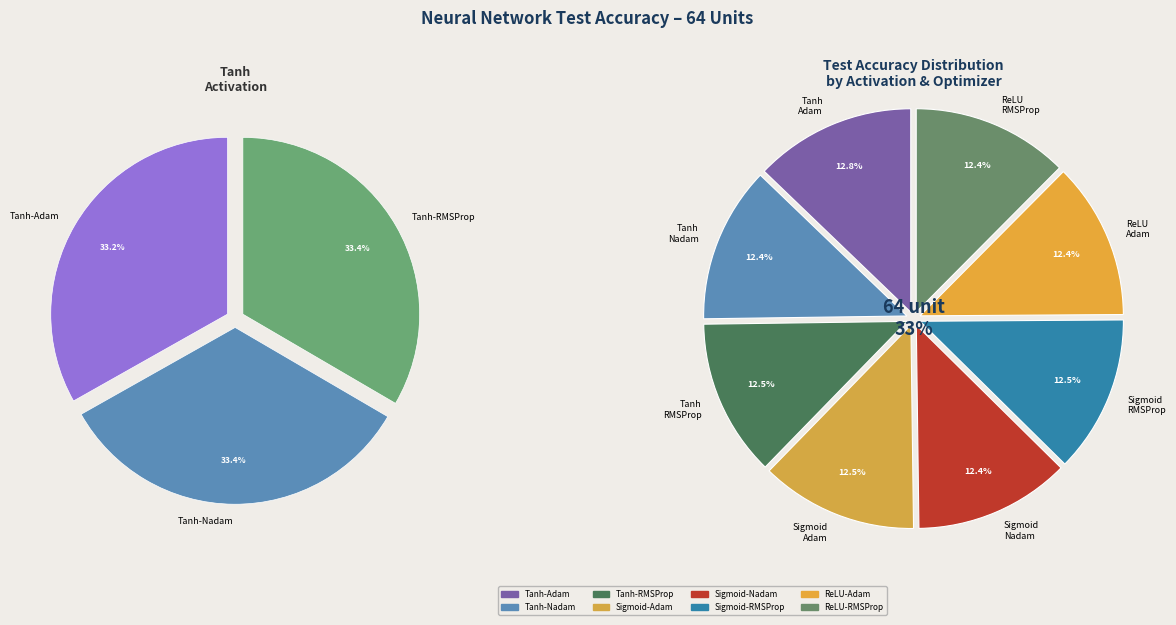

To the nearest percent, what portion does ReLU-RMSProp represent?

12%